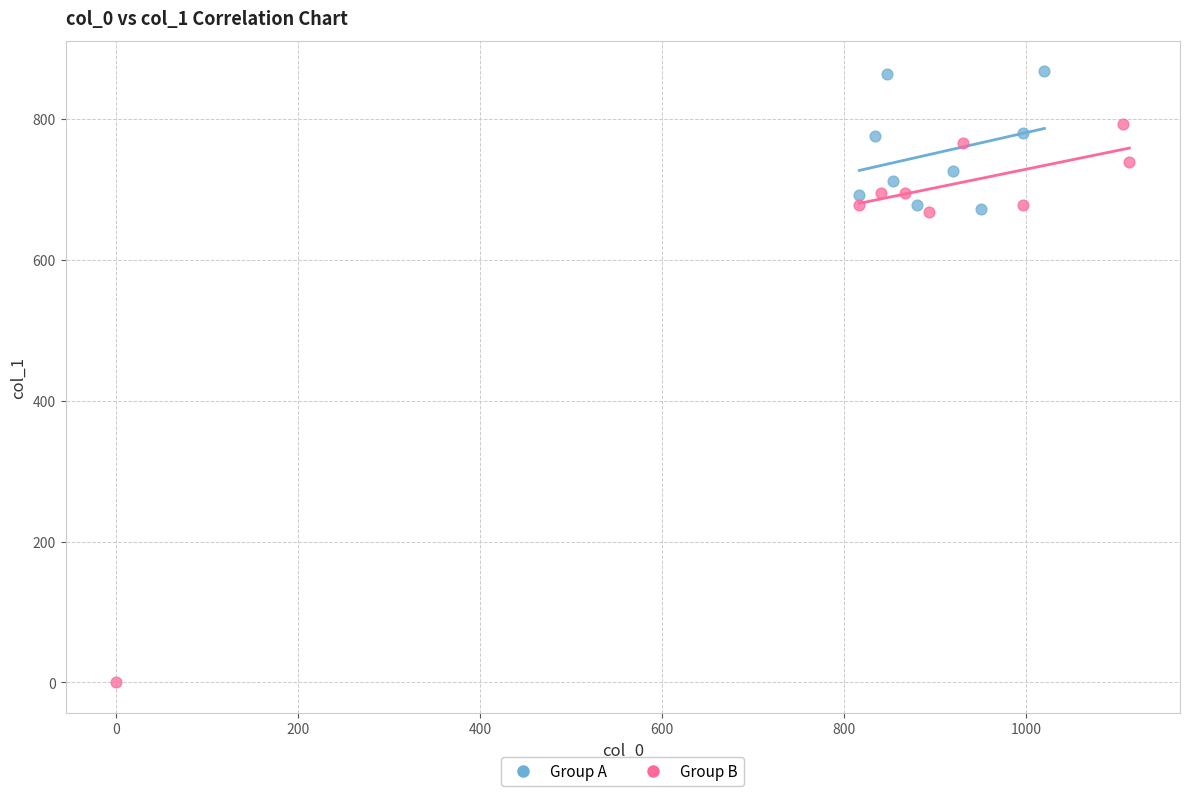

What are all the series names shown in the legend?

Group A, Group B